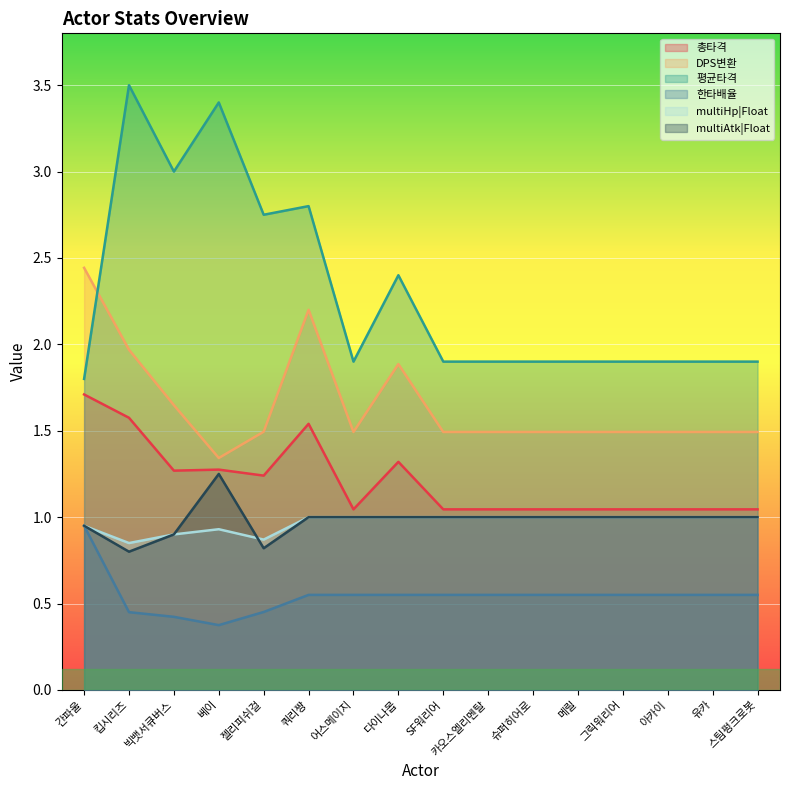

Reading right to left, list all the values displayed in this chart.

총타격: 1.0	1.0	1.0	1.0	1.0	1.0	1.0	1.0	1.3	1.0	1.5	1.2	1.3	1.3	1.6	1.7
DPS변환: 1.5	1.5	1.5	1.5	1.5	1.5	1.5	1.5	1.9	1.5	2.2	1.5	1.3	1.6	2.0	2.4
평균타격: 1.9	1.9	1.9	1.9	1.9	1.9	1.9	1.9	2.4	1.9	2.8	2.8	3.4	3.0	3.5	1.8
한타배율: 0.6	0.6	0.6	0.6	0.6	0.6	0.6	0.6	0.6	0.6	0.6	0.5	0.4	0.4	0.5	0.9
multiHp|Float: 1.0	1.0	1.0	1.0	1.0	1.0	1.0	1.0	1.0	1.0	1.0	0.9	0.9	0.9	0.8	0.9
multiAtk|Float: 1.0	1.0	1.0	1.0	1.0	1.0	1.0	1.0	1.0	1.0	1.0	0.8	1.2	0.9	0.8	0.9